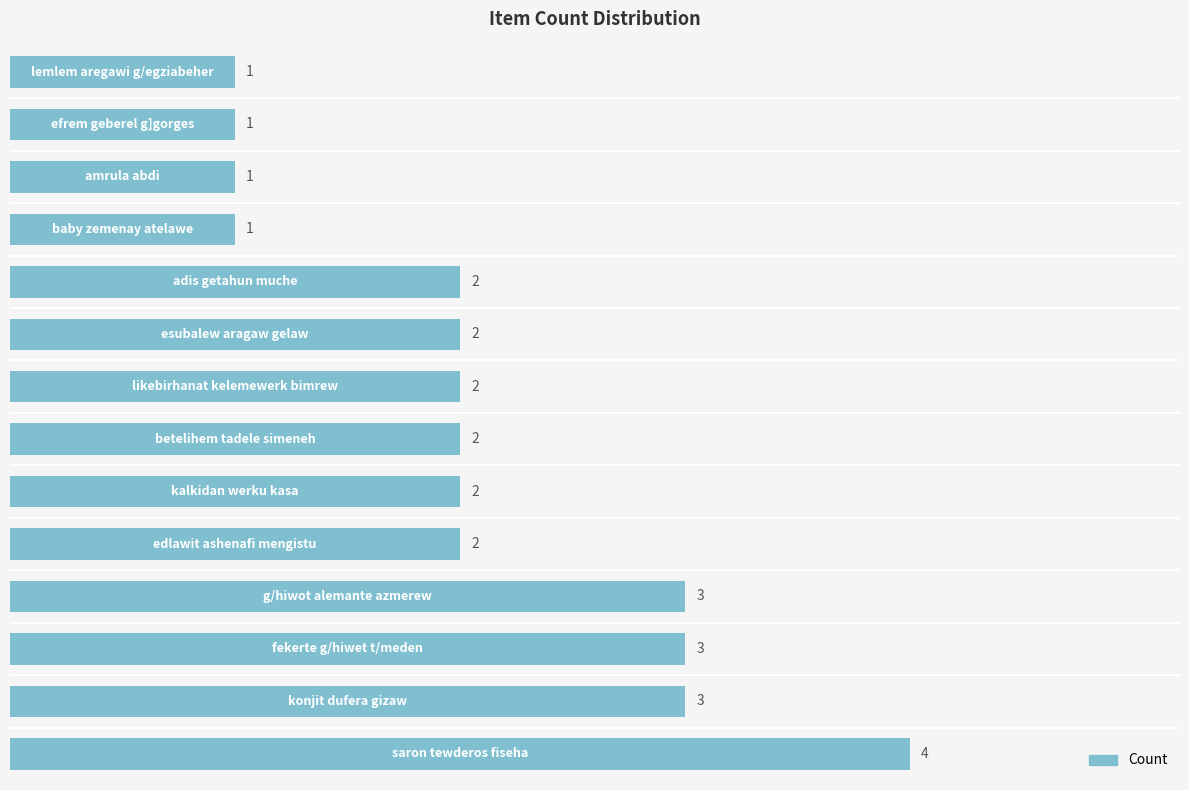

What is the smallest value displayed?

1